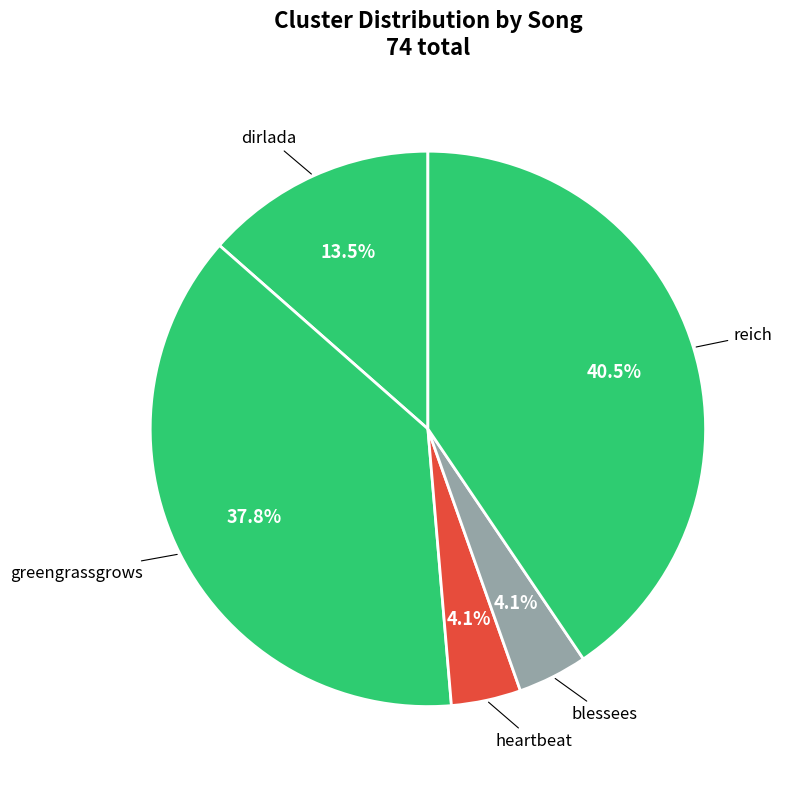

Count the number of slices in the pie.

5